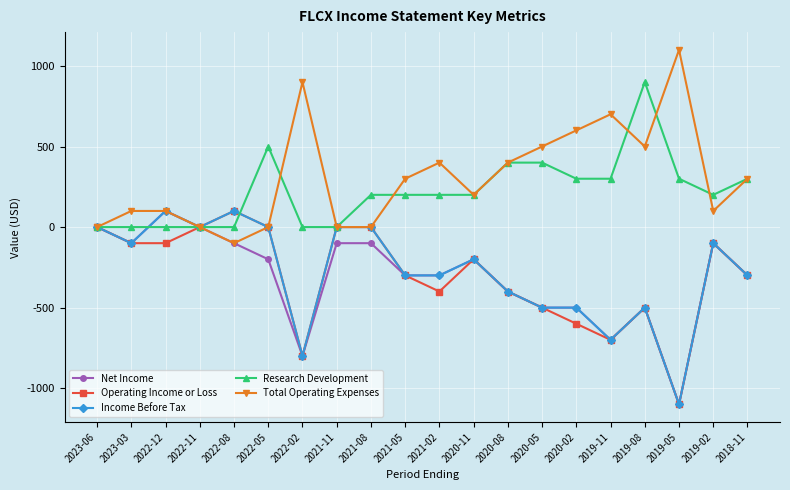

Is it true that Income Before Tax equals -1100 at 2019-05?

True